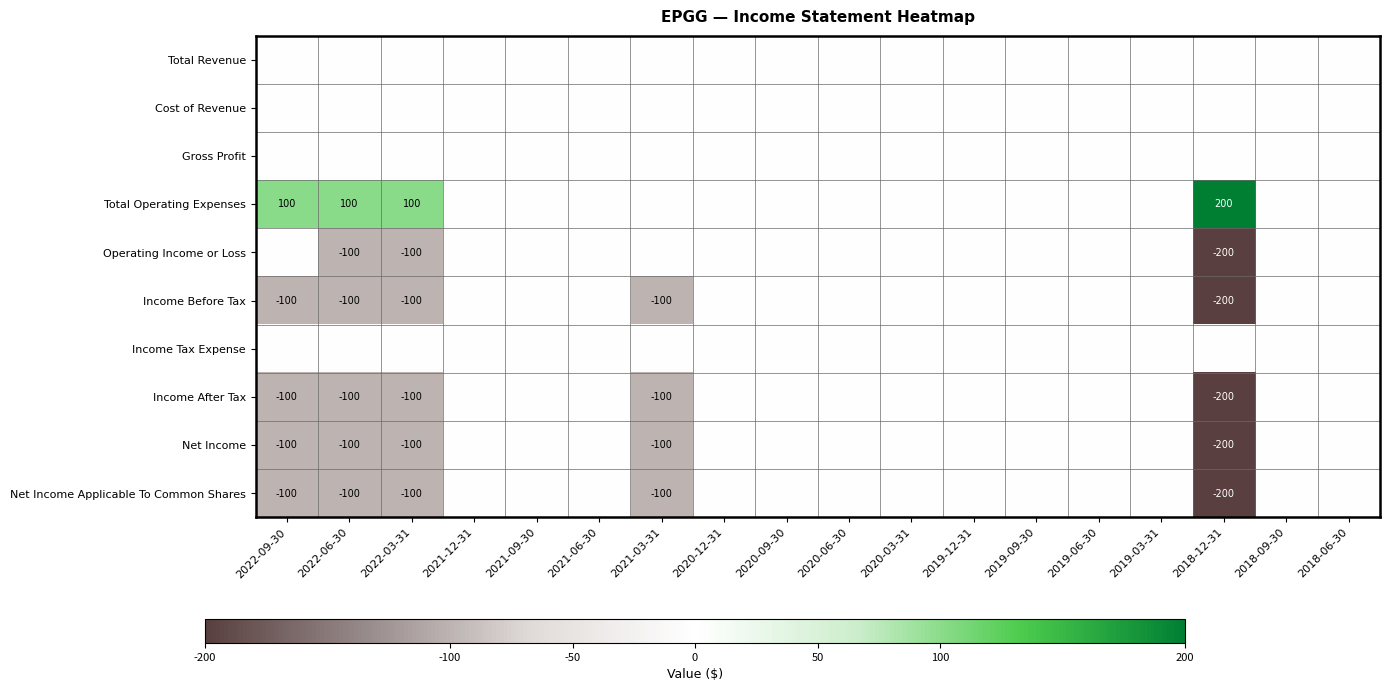

Rank the series by their maximum value, from highest to lowest.

Total Operating Expenses, Total Revenue, Cost of Revenue, Gross Profit, Operating Income or Loss, Income Before Tax, Income Tax Expense, Income After Tax, Net Income, Net Income Applicable To Common Shares